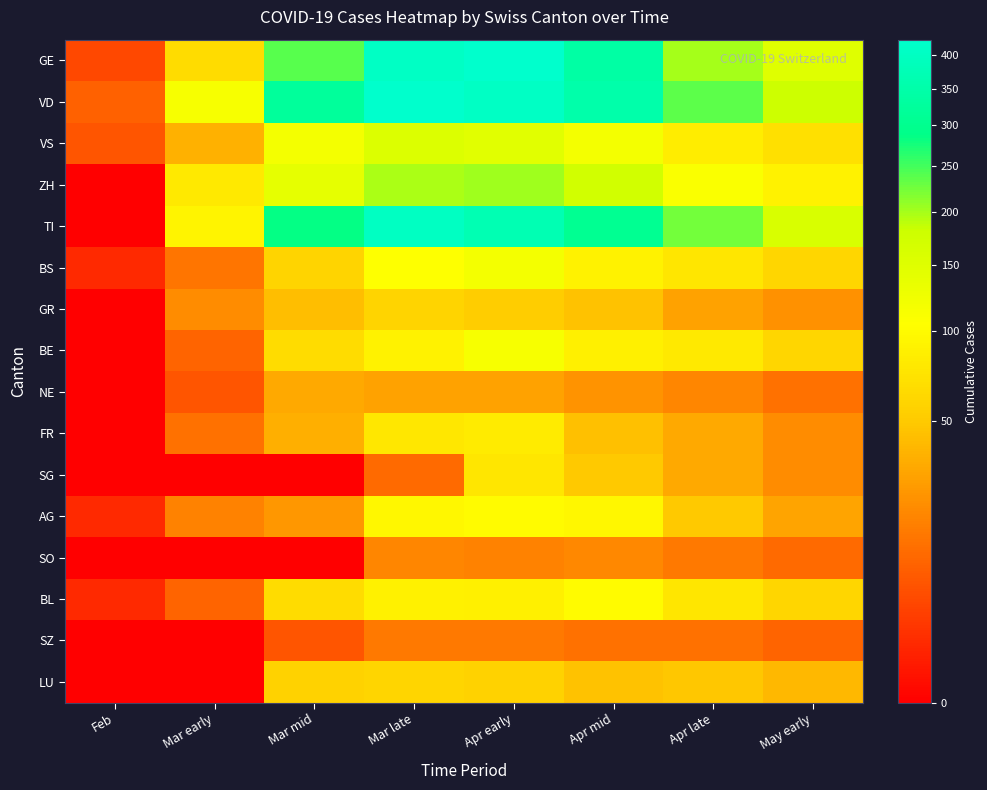

Which label corresponds to the smallest value in the chart?

Feb